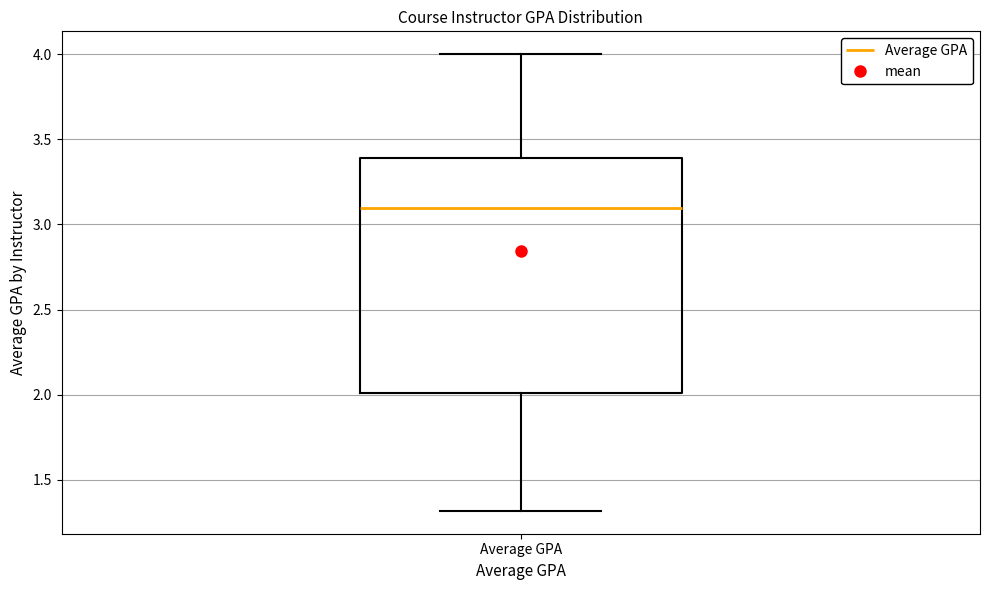

Transcribe this box plot: give where the median line is, the range the box spans, and where the two whiskers end, as read against the y-axis. The values are not printed on the chart, so give them approximately, as read against the axis.

median 3.1, box 2.0 to 3.4, whiskers 1.3 to 4.0